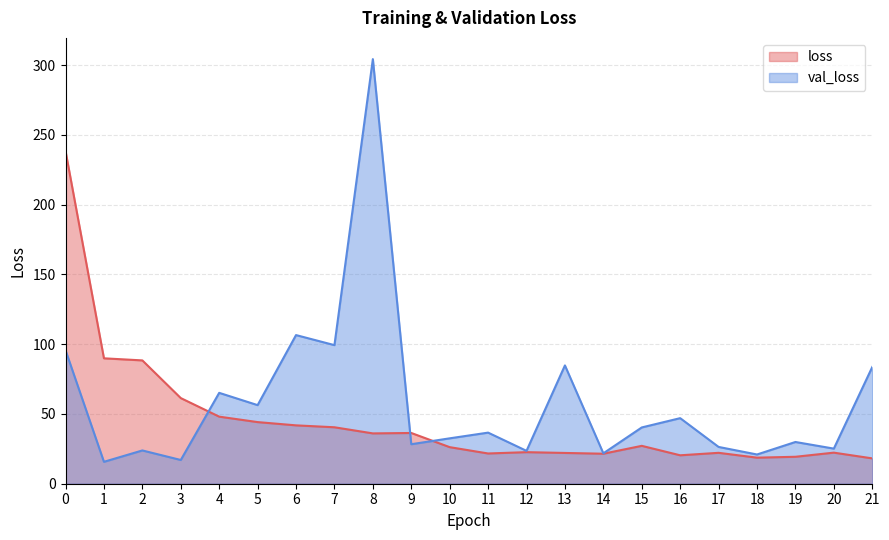

What are all the series names shown in the legend?

loss, val_loss